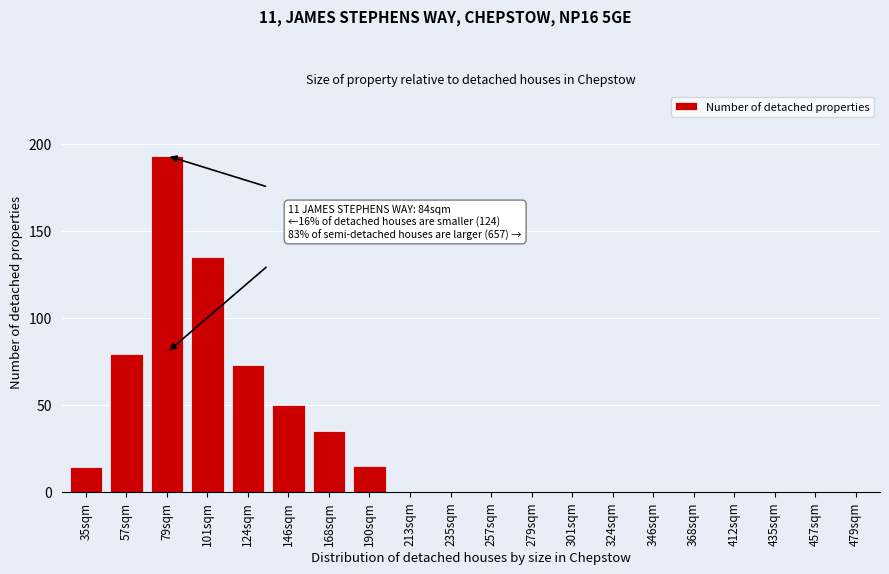

Reading left to right, extract all data points from this chart.

35sqm=14	57sqm=79	79sqm=193	101sqm=135	124sqm=73	146sqm=50	168sqm=35	190sqm=15	213sqm=0	235sqm=0	257sqm=0	279sqm=0	301sqm=0	324sqm=0	346sqm=0	368sqm=0	412sqm=0	435sqm=0	457sqm=0	479sqm=0